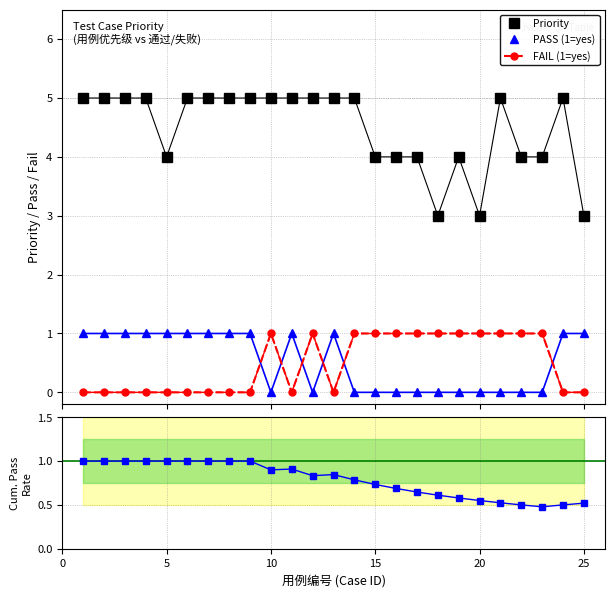

The value of Cum. Pass Rate at 16 is 0.3. True or false?

False